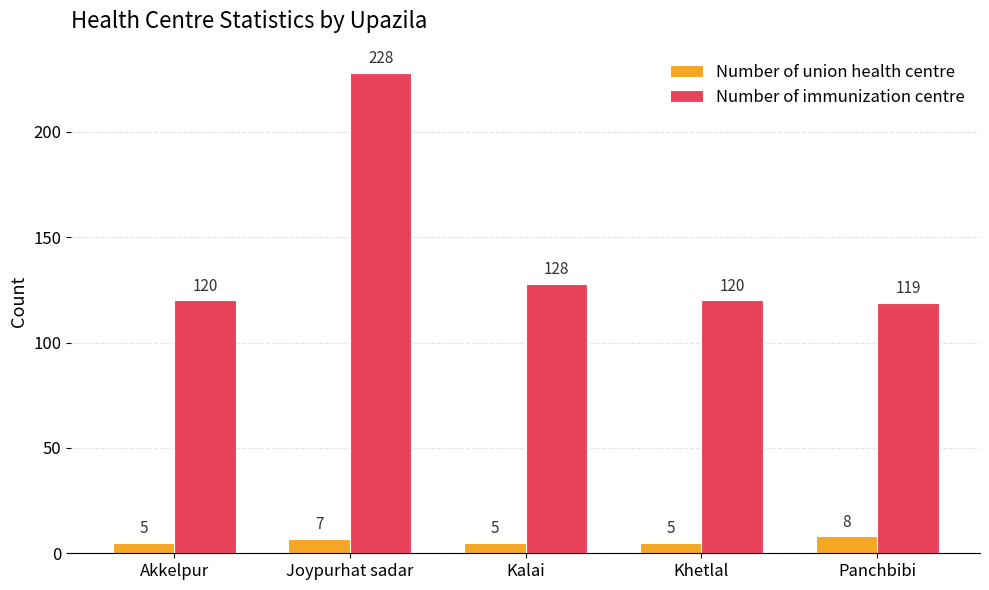

What is the total value across all series at Akkelpur?

125